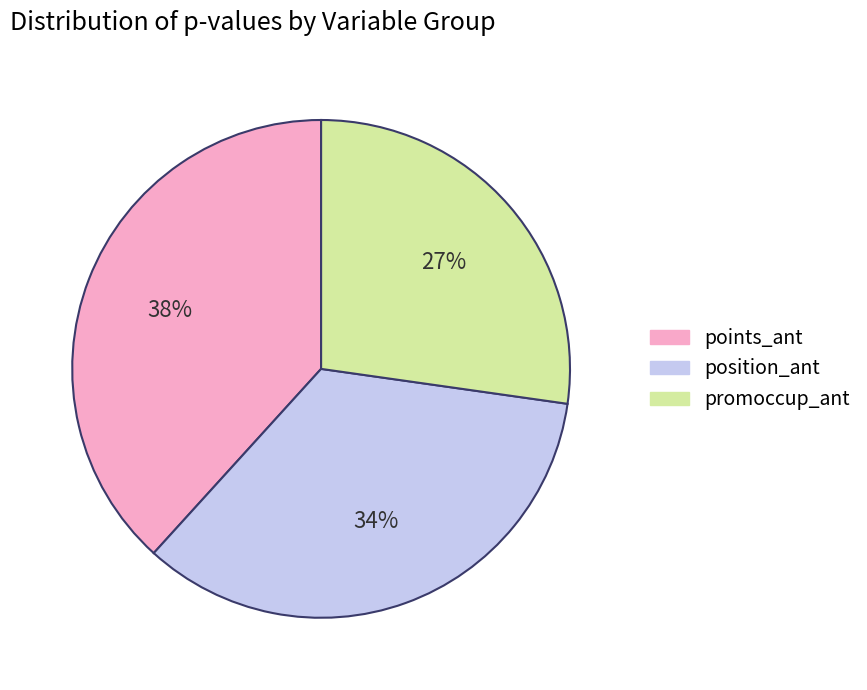

What is the largest slice in the pie chart?

points_ant